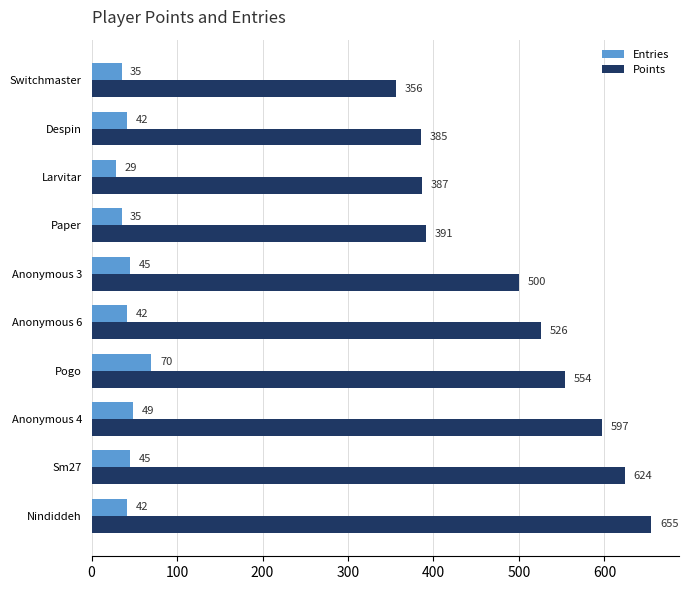

Is it true that Entries equals 42 at Nindiddeh?

True